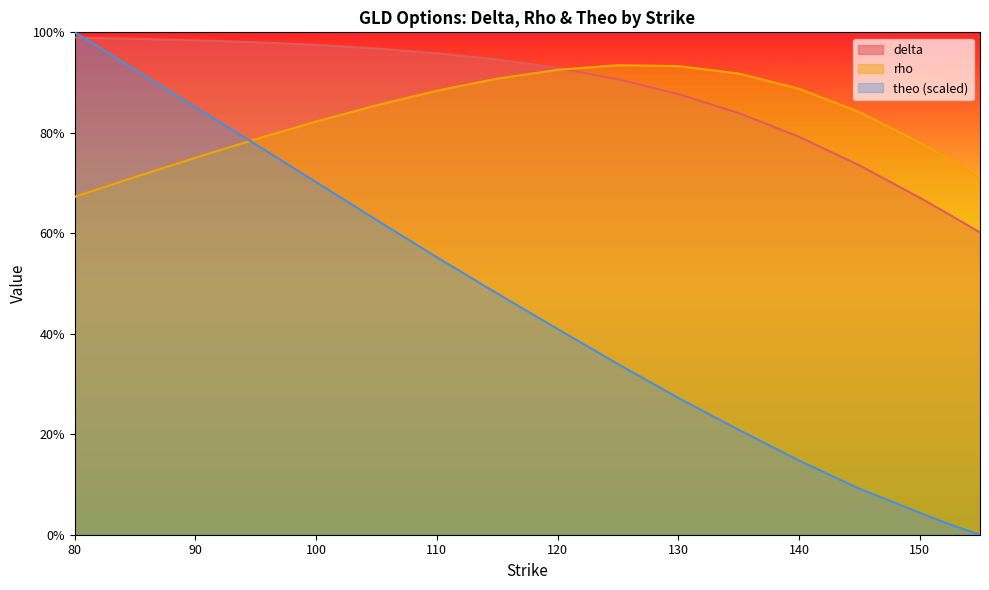

How many lines are shown in the chart?

3